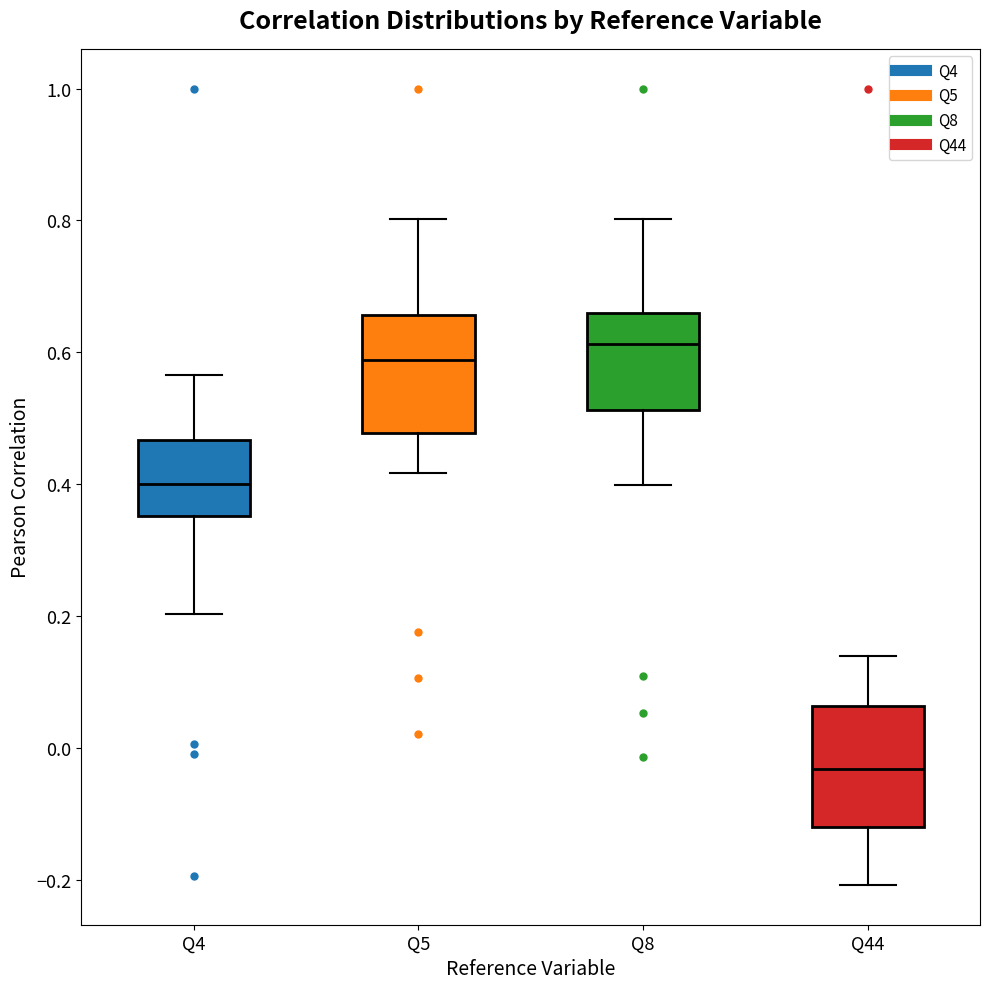

Reading left to right, read every box against the y-axis: the position of its median line, the range the box covers, and the ends of its whiskers. The values are not printed on the chart, so give them approximately, as read against the axis.

Q4: median 0.40, box 0.36 to 0.46, whiskers 0.20 to 0.56
Q5: median 0.58, box 0.48 to 0.66, whiskers 0.42 to 0.80
Q8: median 0.62, box 0.52 to 0.66, whiskers 0.40 to 0.80
Q44: median -0.04, box -0.12 to 0.06, whiskers -0.20 to 0.14